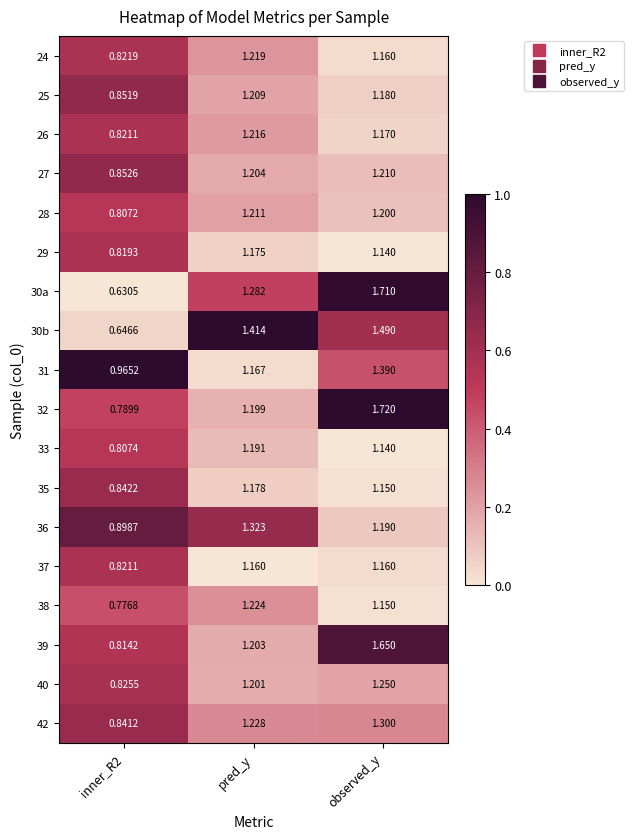

Is the value of 36 at observed_y greater than the value of 35 at observed_y?

Yes